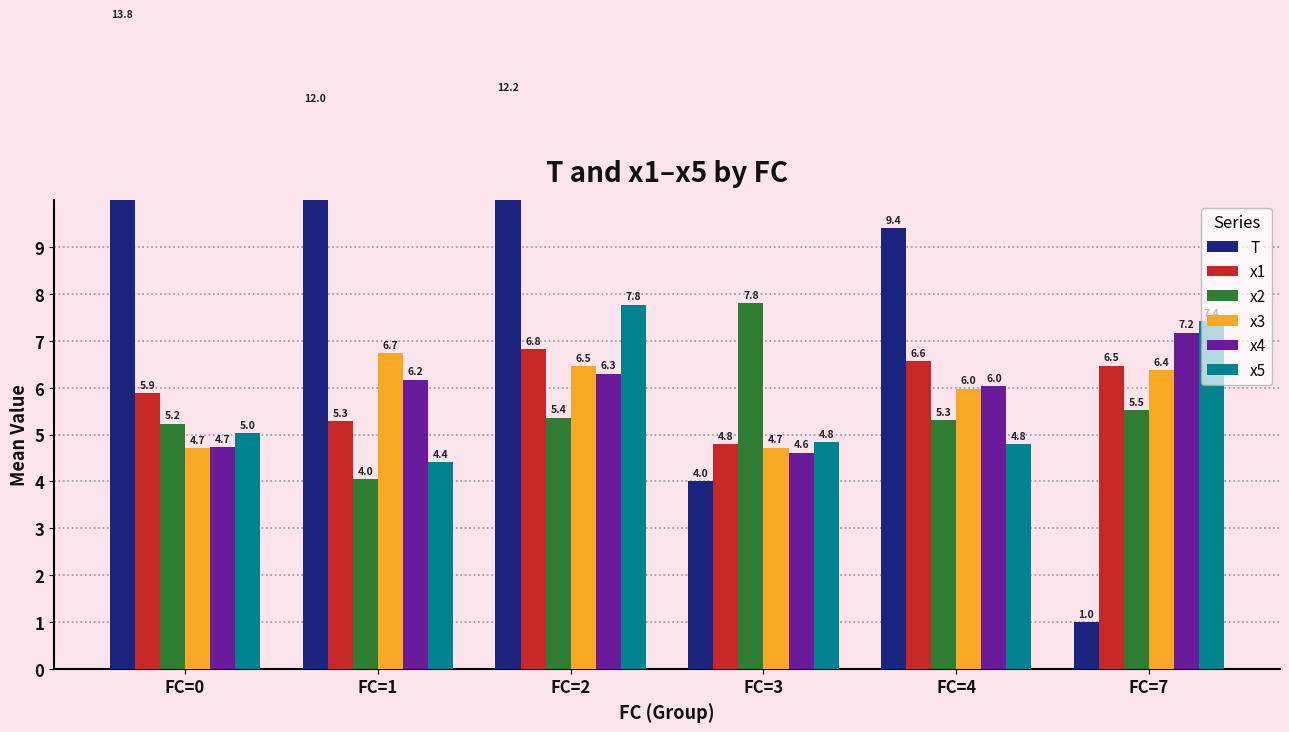

Reading left to right, extract all data points from this chart.

T: 13.8	12.0	12.2	4.0	9.4	1.0
x1: 5.9	5.3	6.8	4.8	6.6	6.5
x2: 5.2	4.0	5.4	7.8	5.3	5.5
x3: 4.7	6.7	6.5	4.7	6.0	6.4
x4: 4.7	6.2	6.3	4.6	6.0	7.2
x5: 5.0	4.4	7.8	4.8	4.8	7.4